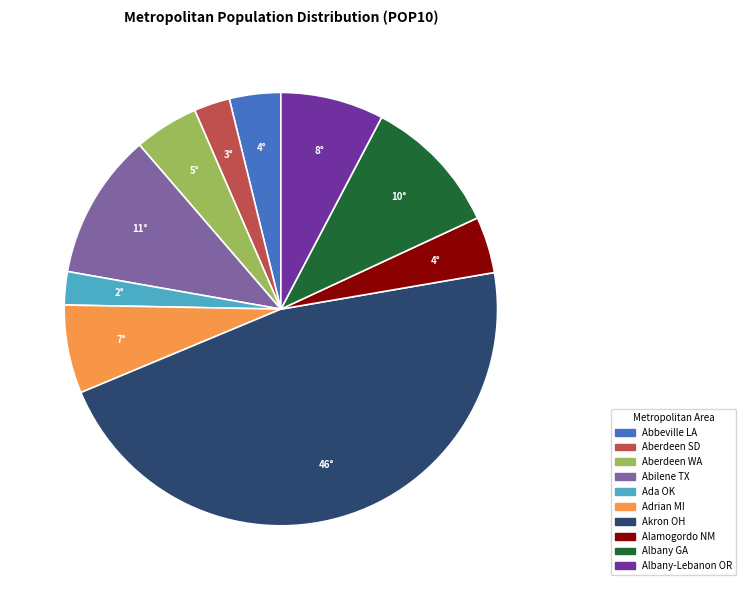

True or false: Albany-Lebanon OR accounts for 8% of the total.

True